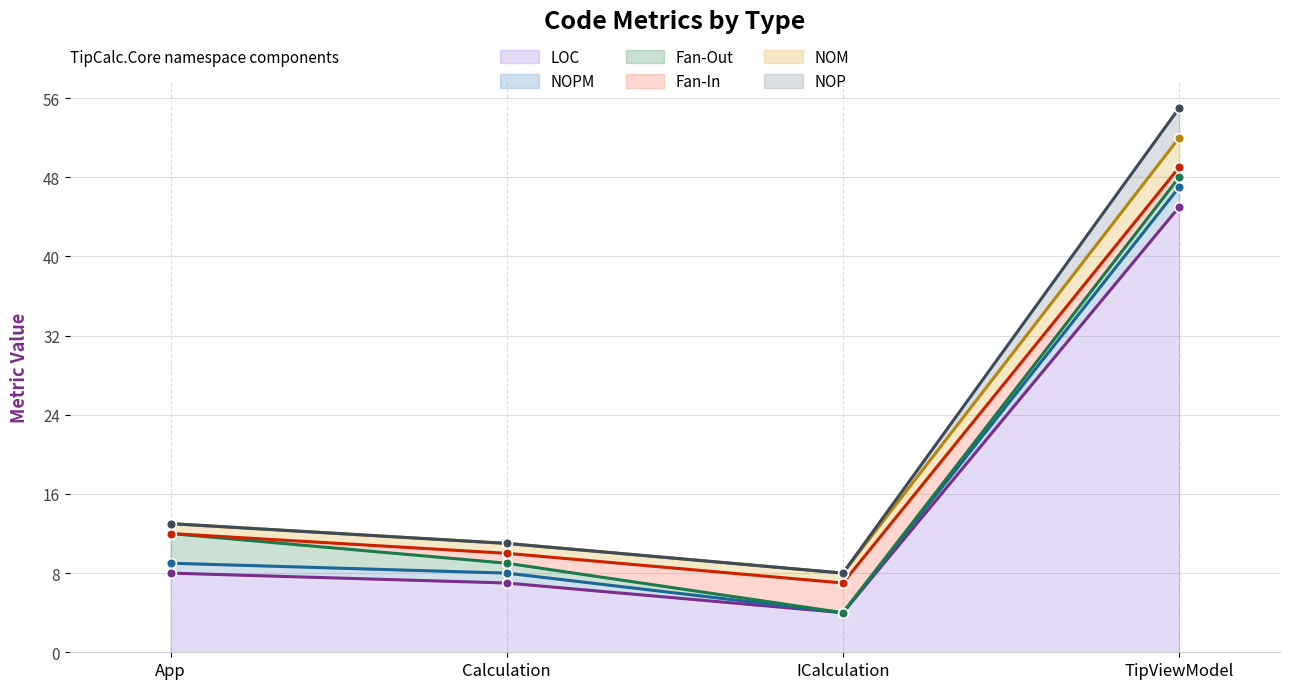

True or false: NOP and LOC cross at least once.

False